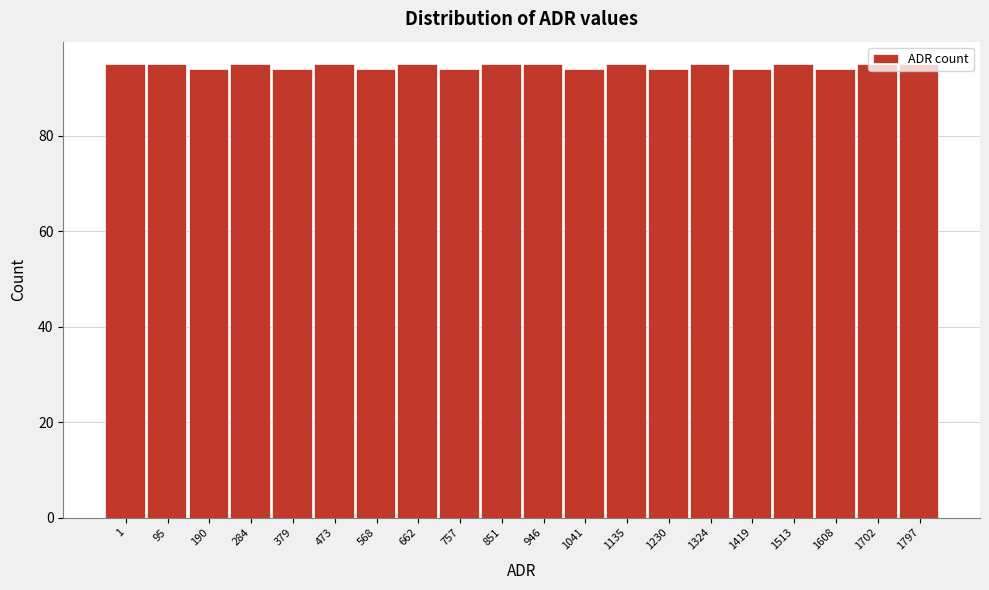

What is the sum of all values?

1892